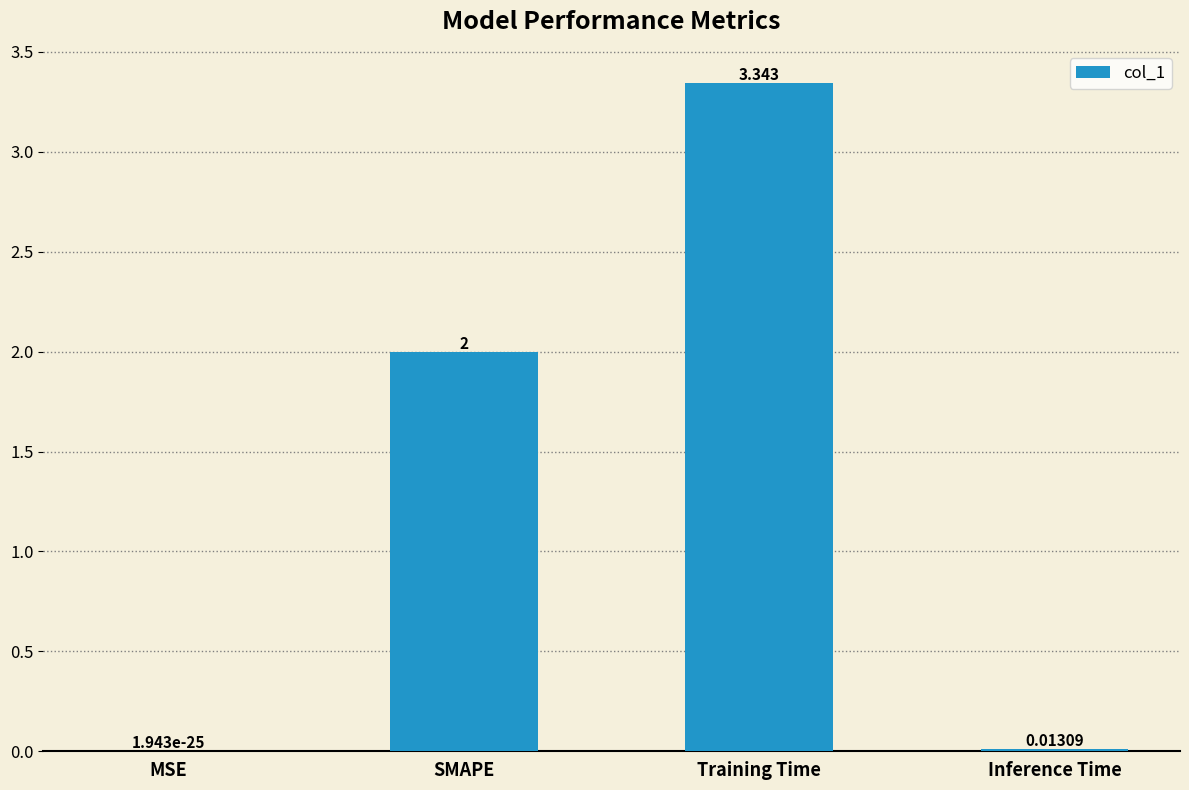

Which category has the highest value across all series?

Training Time